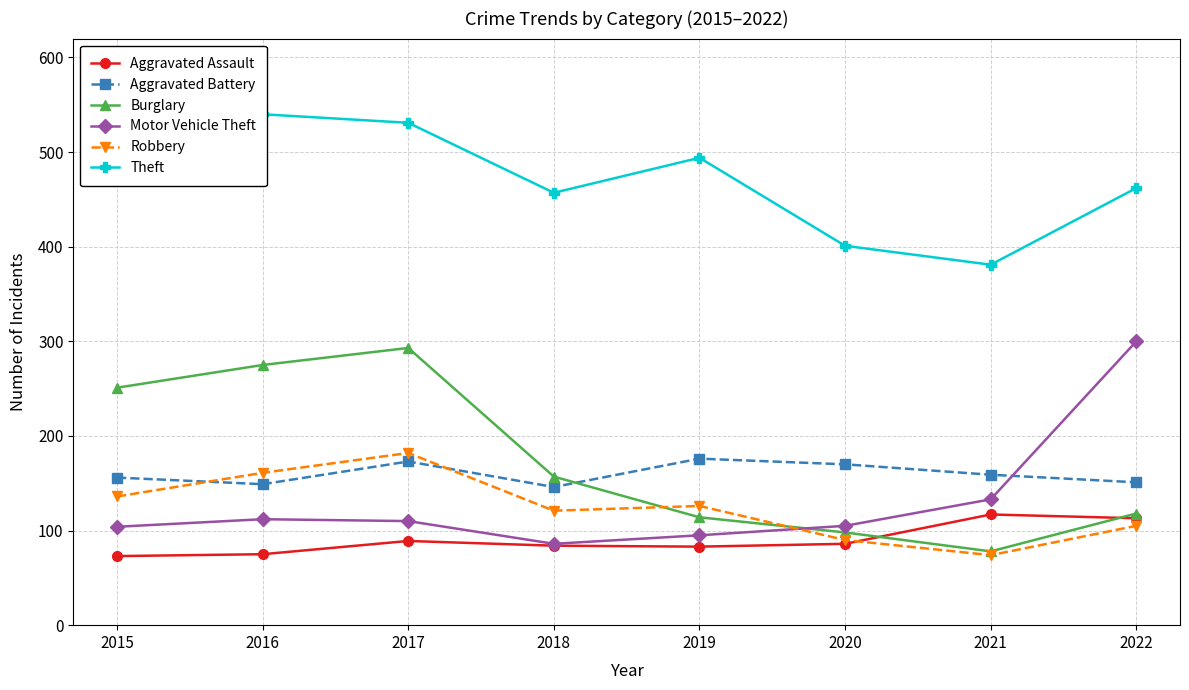

True or false: Aggravated Assault has more than 2 interior local peaks.

False